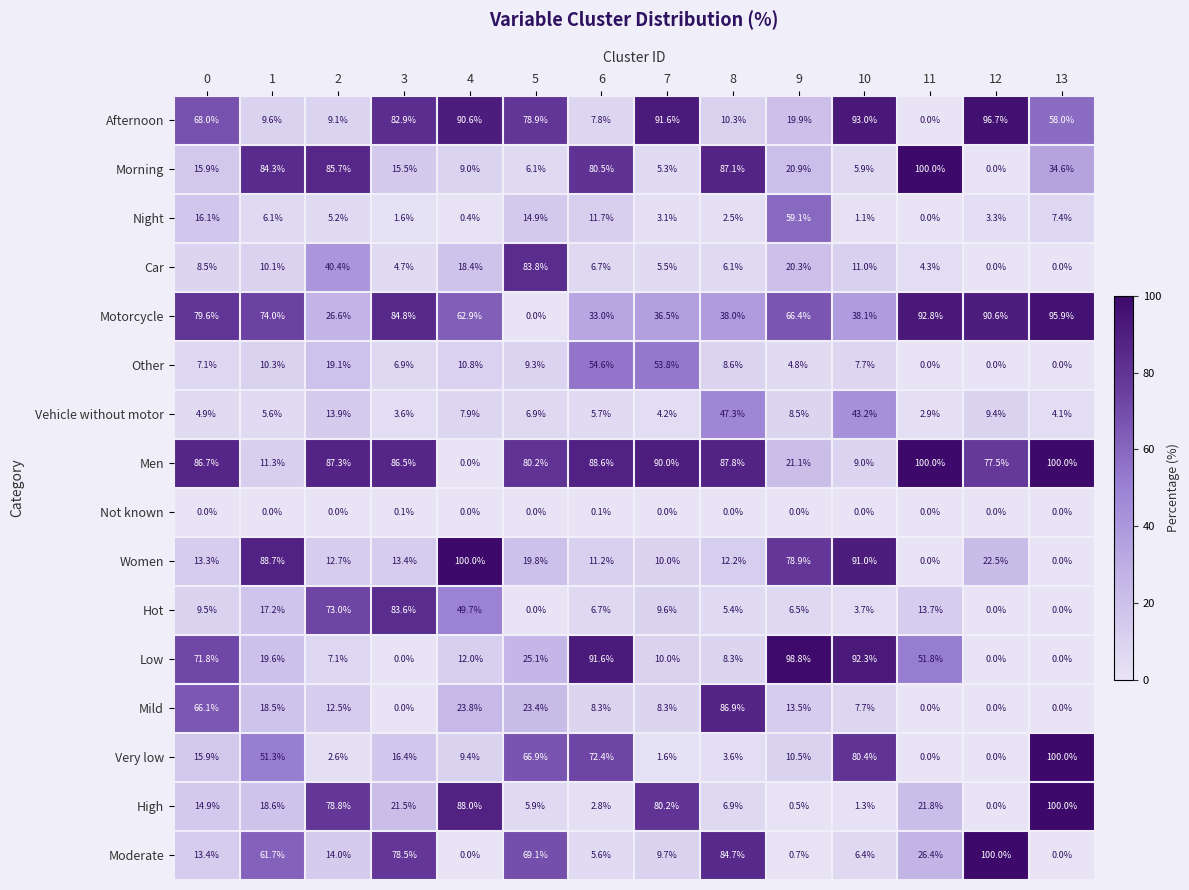

At how many categories does at least one series exceed 69?

14